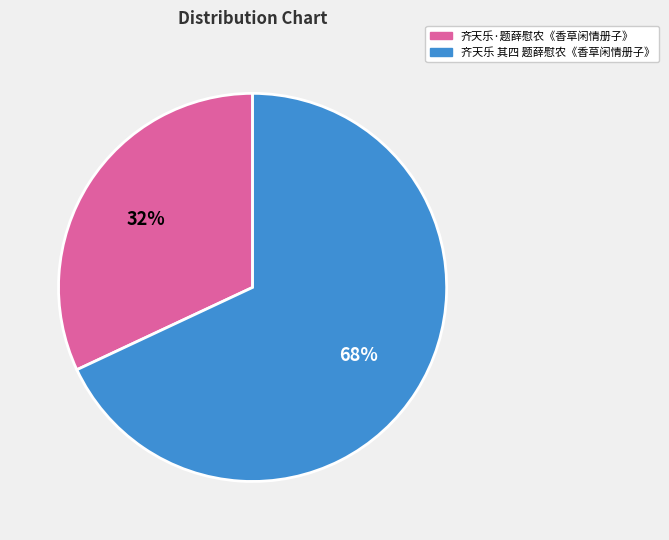

Count the number of slices in the pie.

2